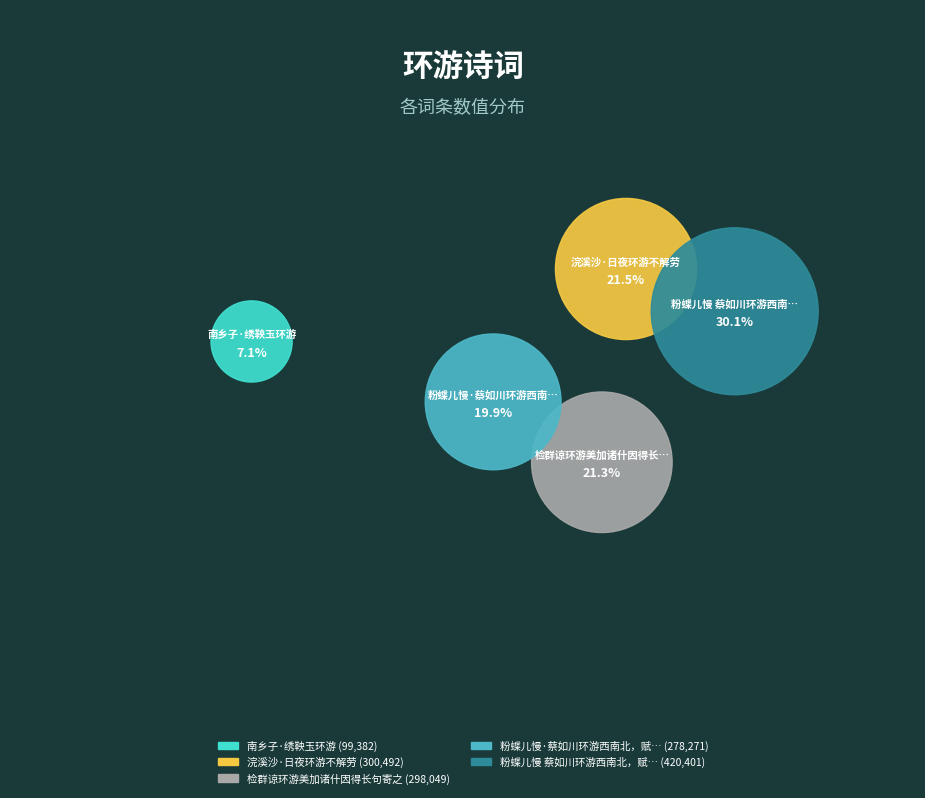

To the nearest percent, what is the difference between the largest and smallest slice percentages?

23%